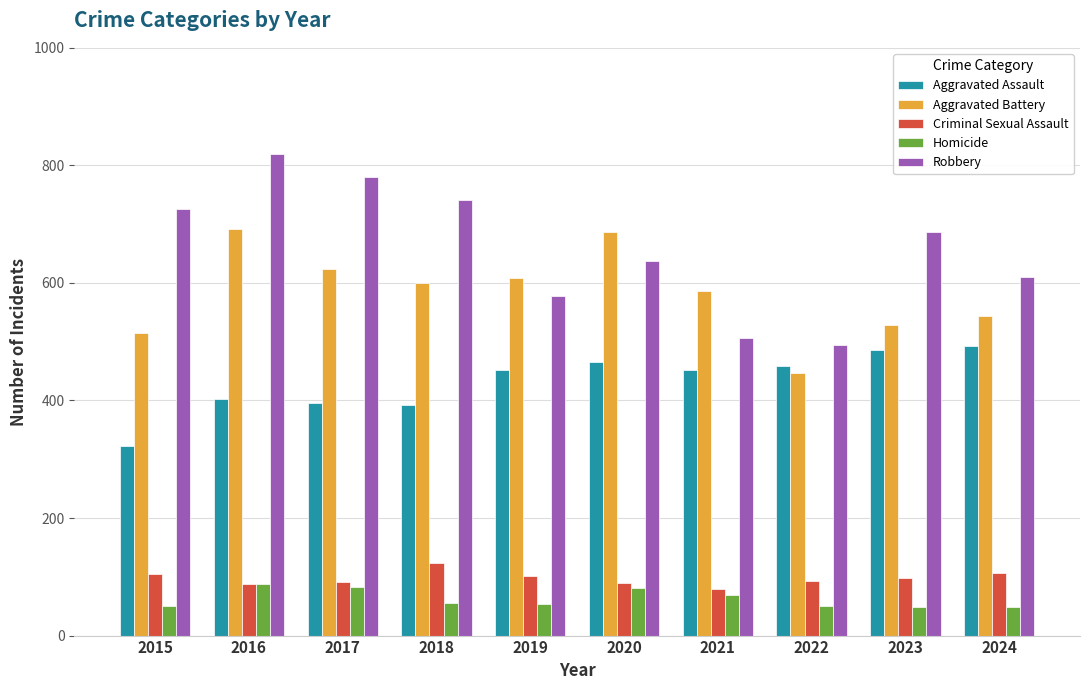

What is the minimum value shown in the chart?

48